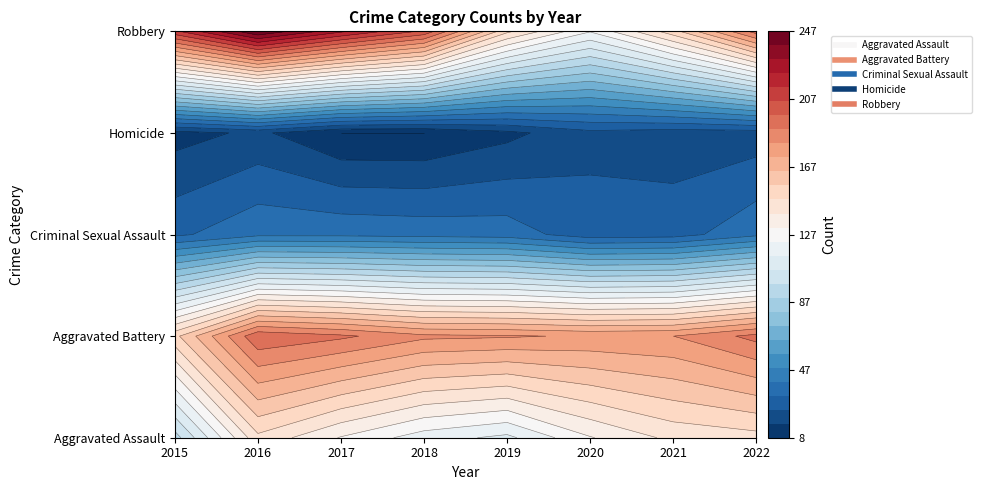

What is the greatest value displayed?

247